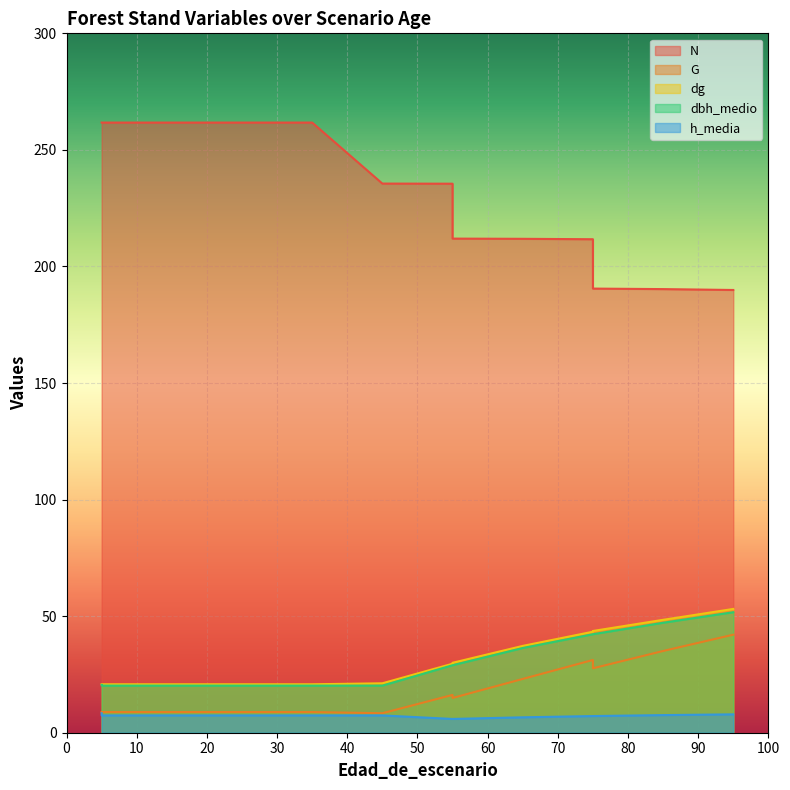

What is the average value of the N series?

232.0